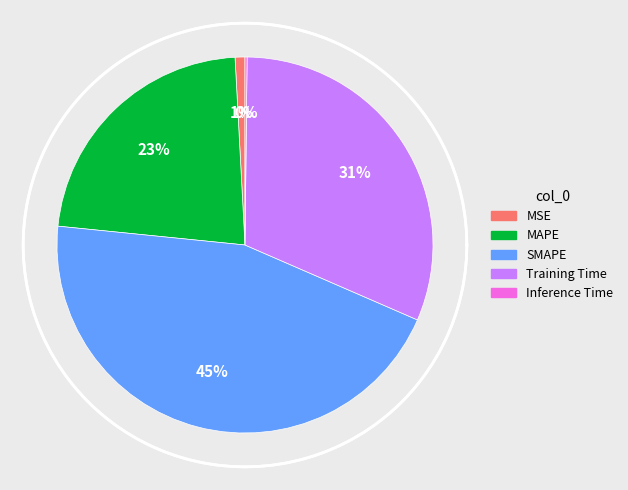

What percentage is NOT represented by MAPE?

77.4%